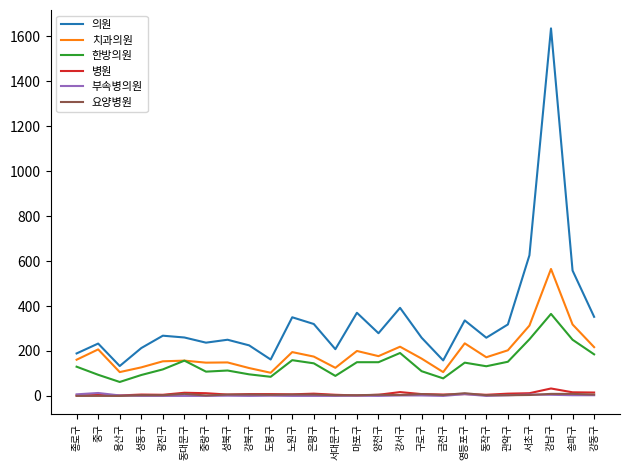

Which series has the largest range (max minus min)?

의원